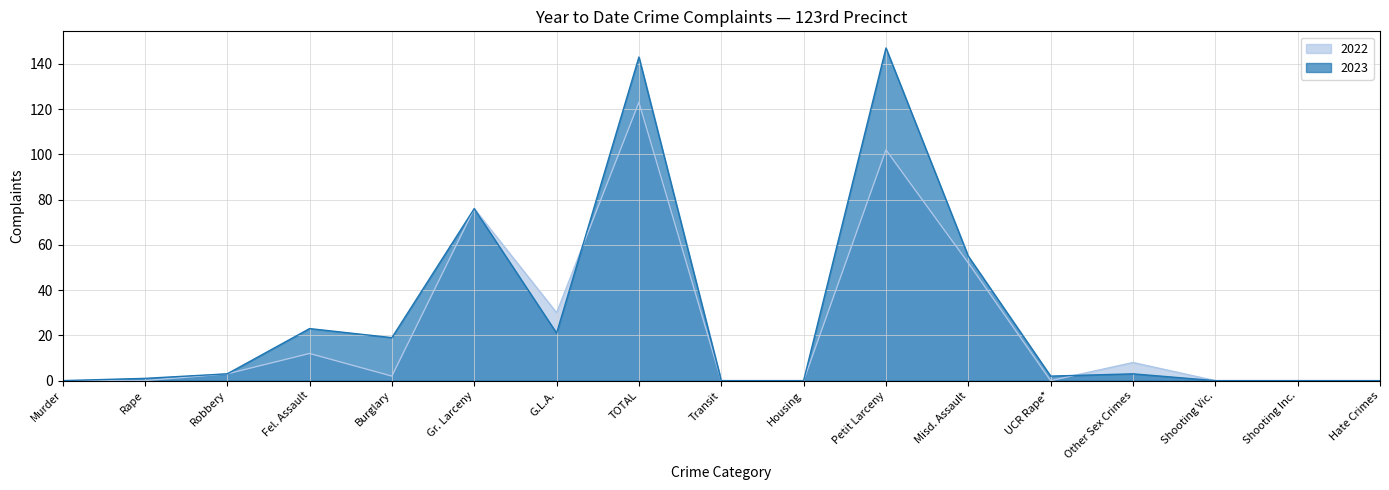

True or false: 2023 has more than 2 points higher than both neighbors.

True